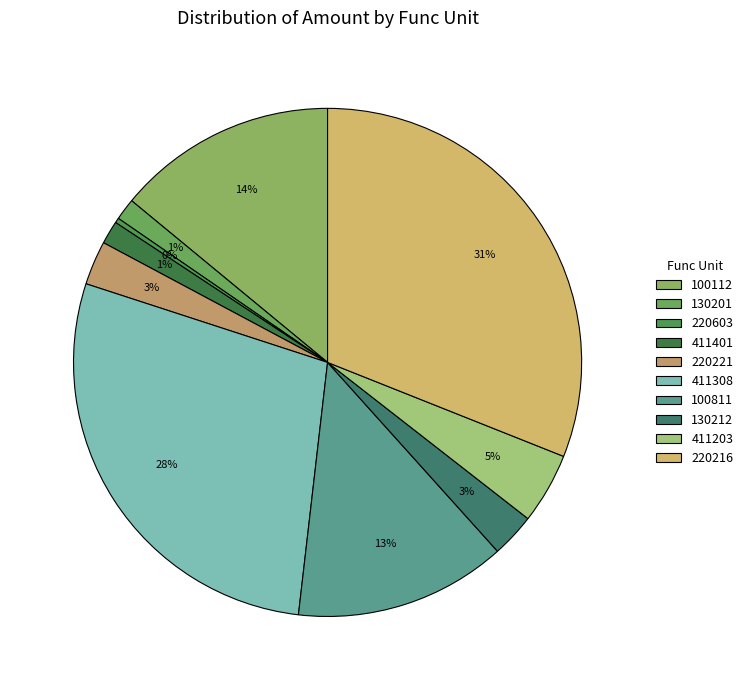

Is there any slice that represents more than half of the pie?

No